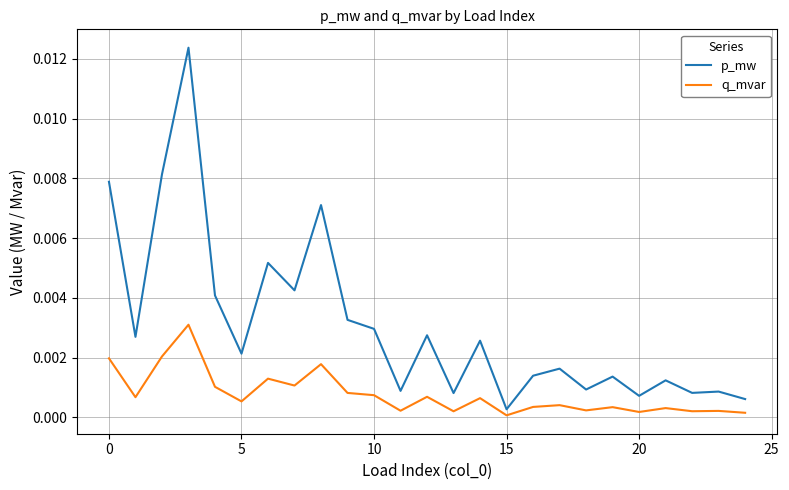

Which series has the largest range (max minus min)?

p_mw